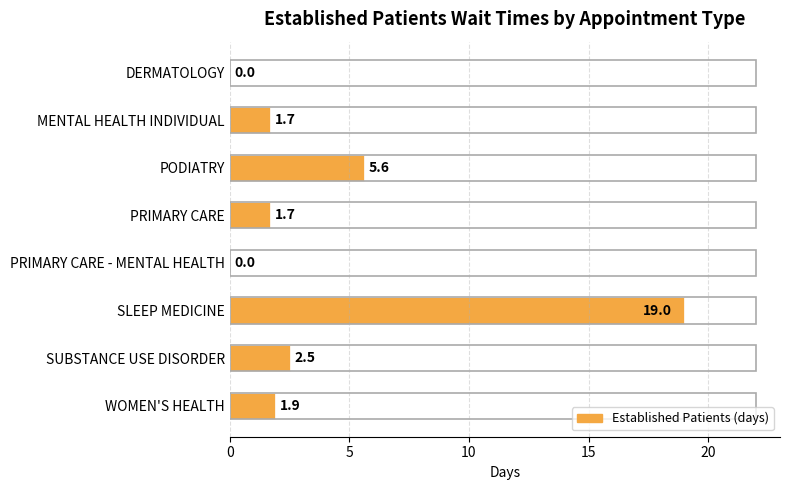

At which category does the chart reach its peak across all series?

SLEEP MEDICINE